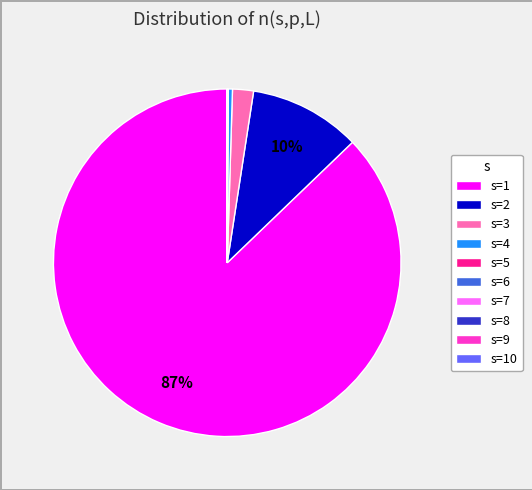

Is there a majority slice in this chart?

Yes